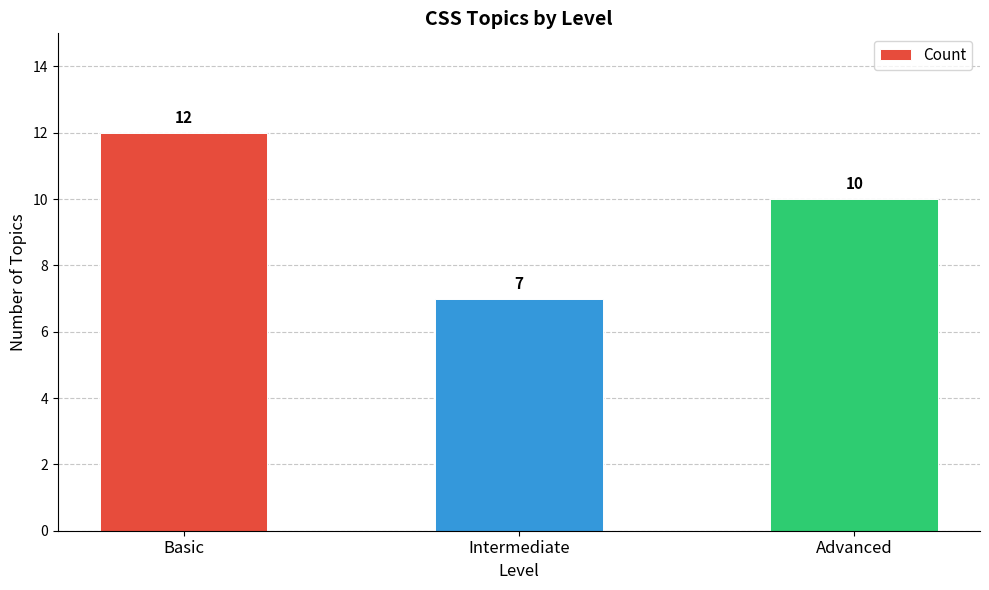

Rank the categories by value from lowest to highest.

Intermediate, Advanced, Basic